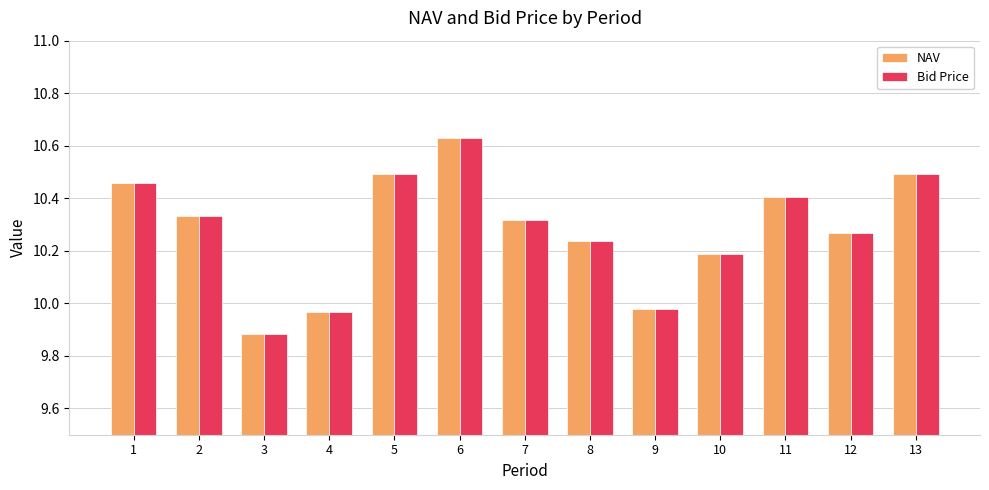

Which category has the lowest value across all series?

3